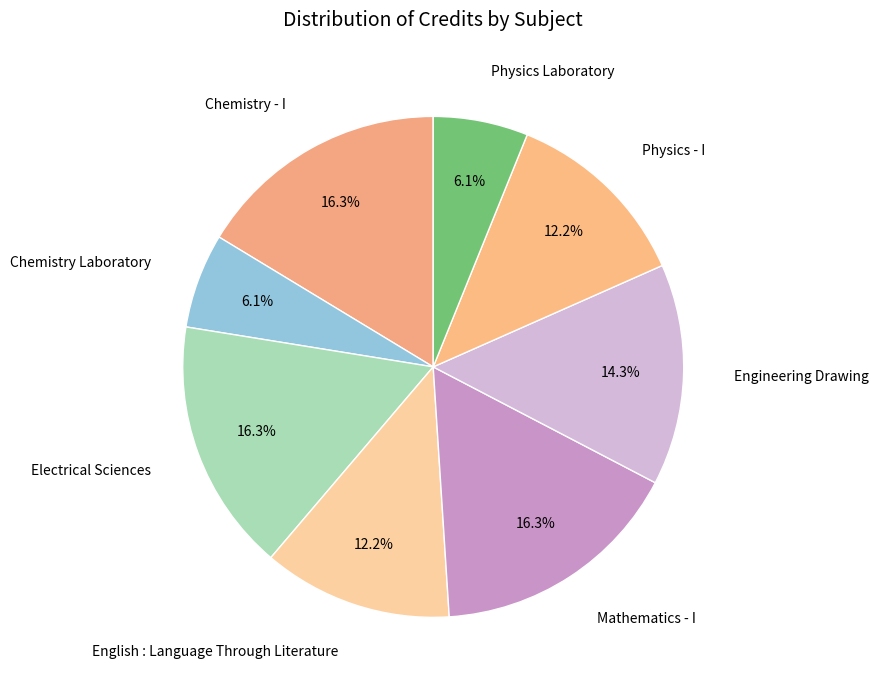

How many slices are in this pie chart?

8